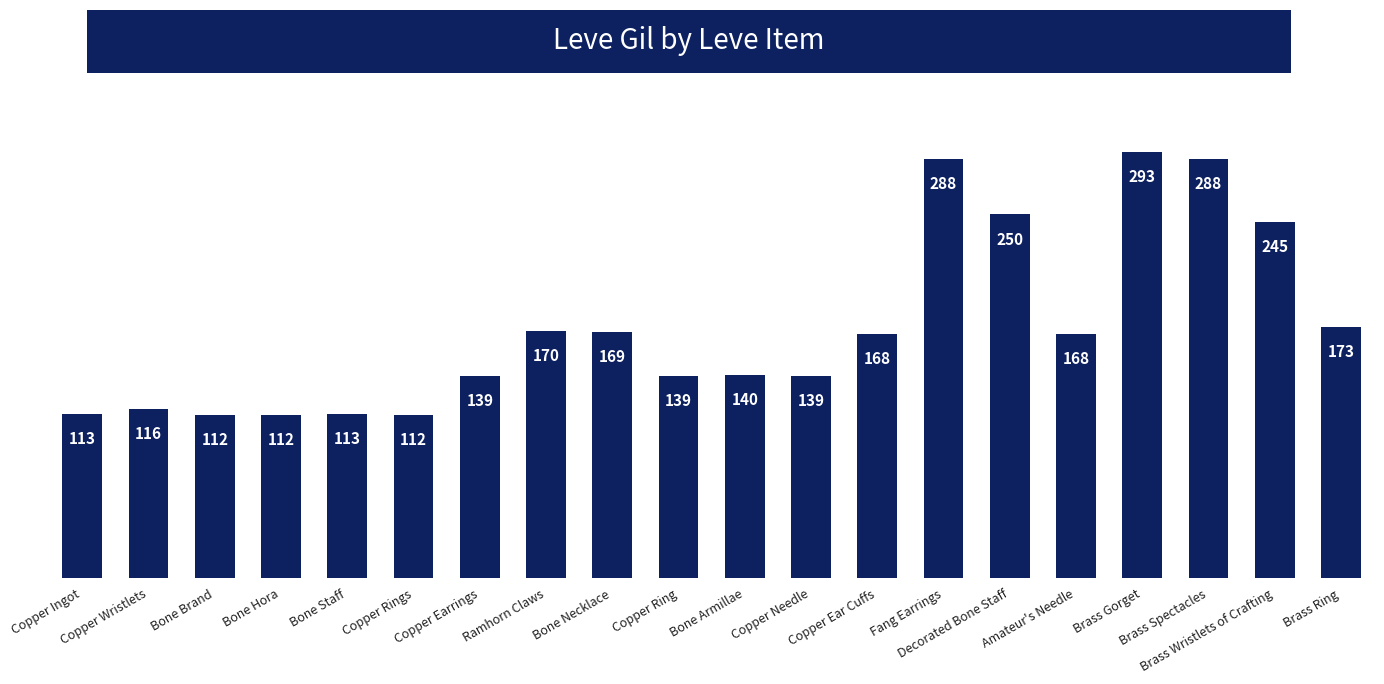

What is the sum of all values?

3447